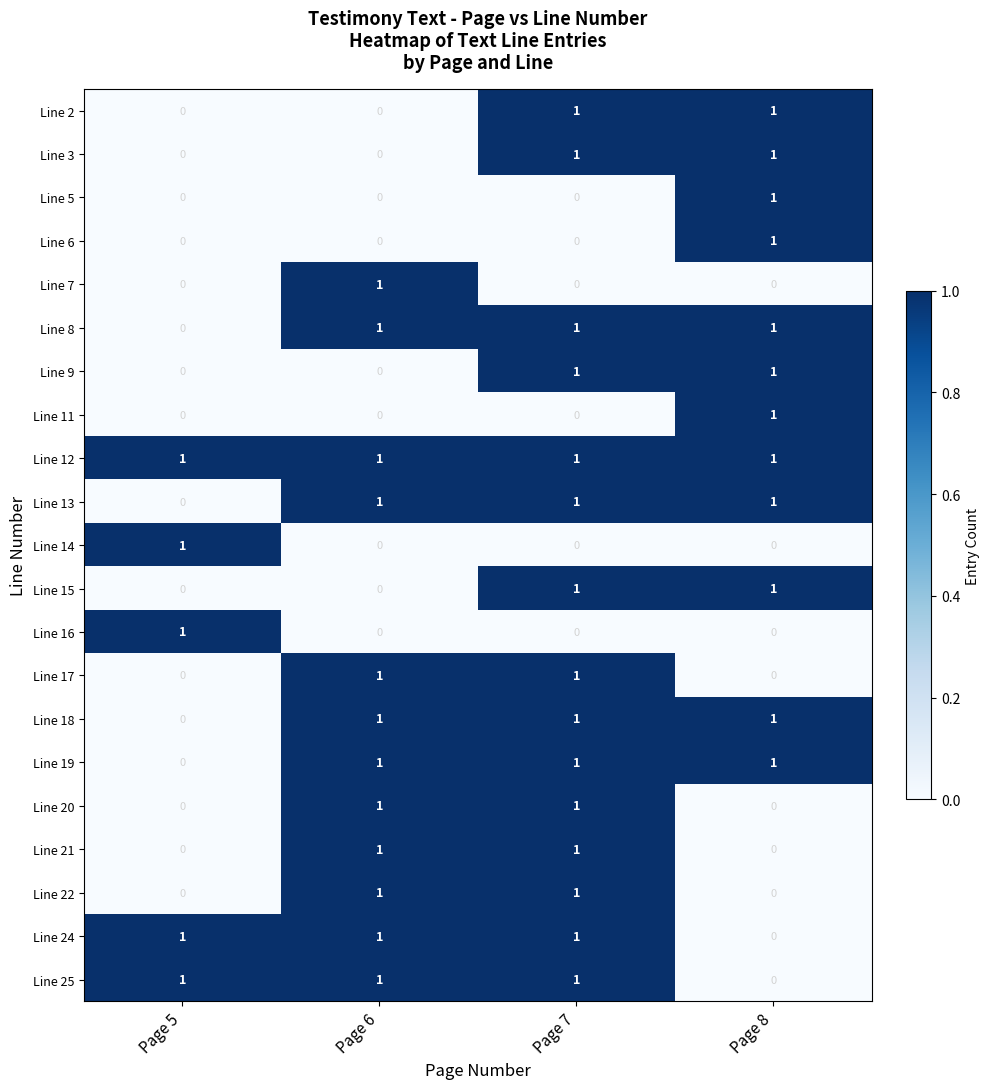

Which series has the largest total across all categories?

Line 12